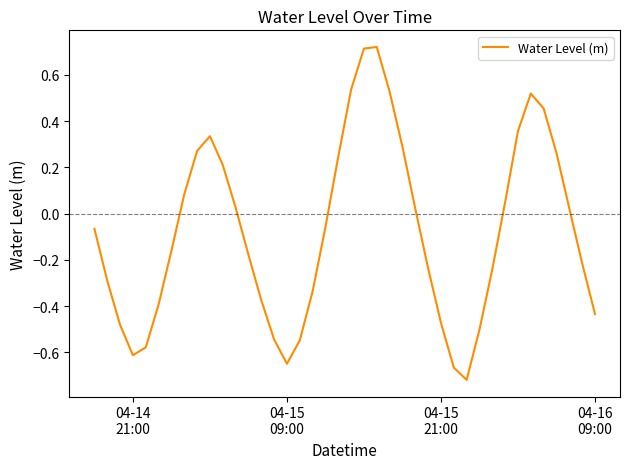

How many interior local peaks (higher than both neighbors) does the data have?

3